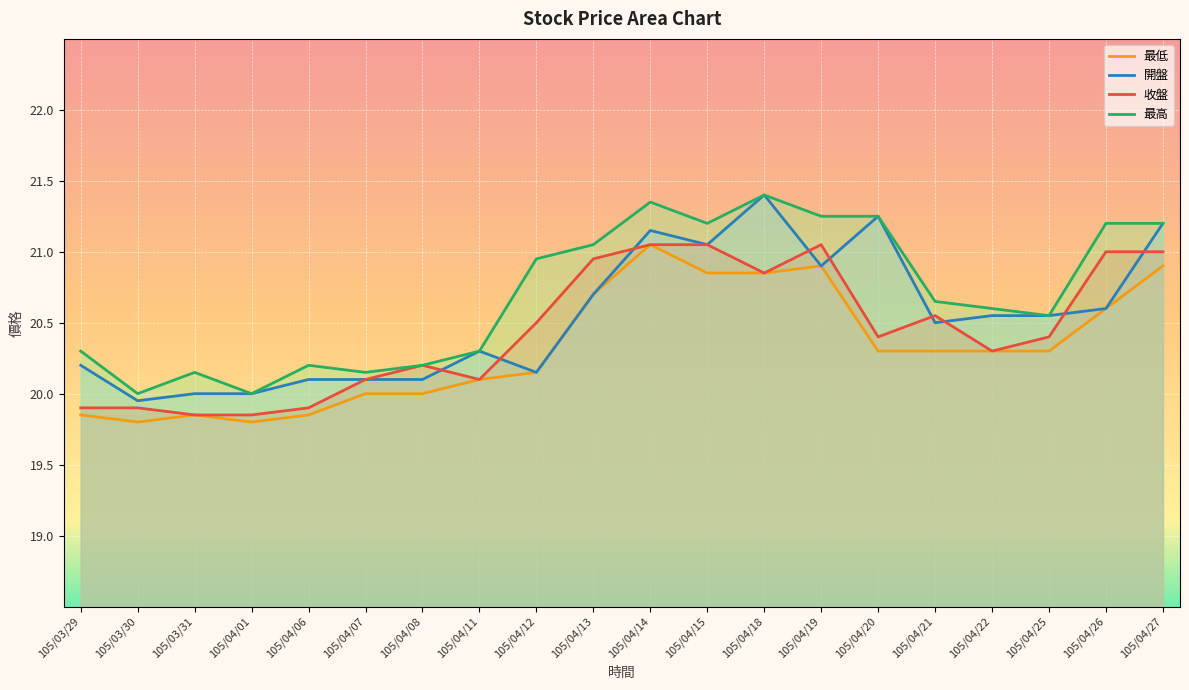

How many data points in 最高 are above 20?

18